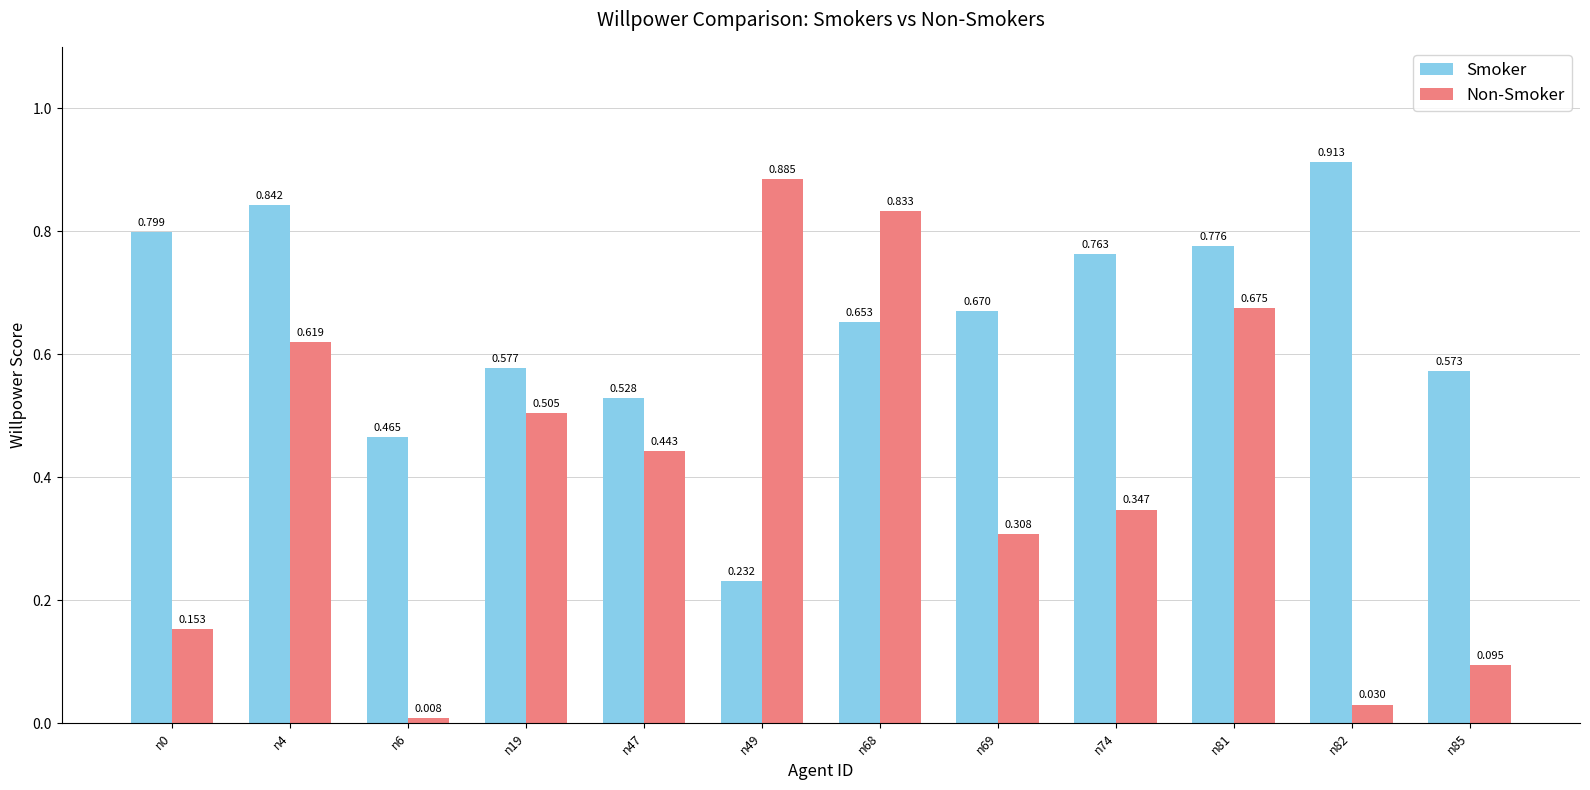

Rank the series by their maximum value, from lowest to highest.

Non-Smoker, Smoker